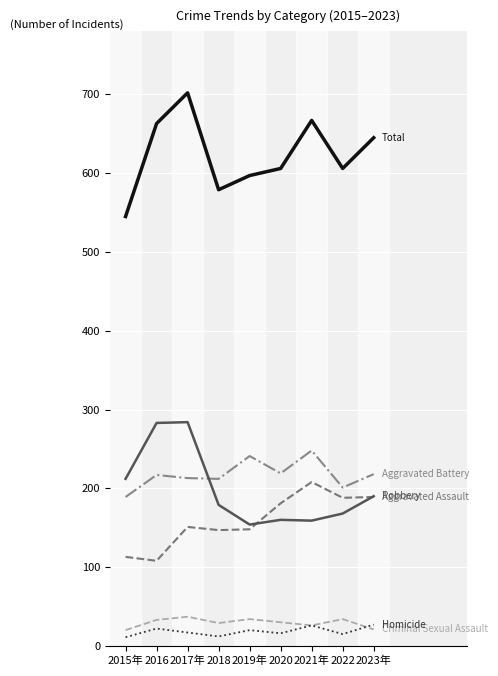

What is the total value across all series at 2019年?

1194